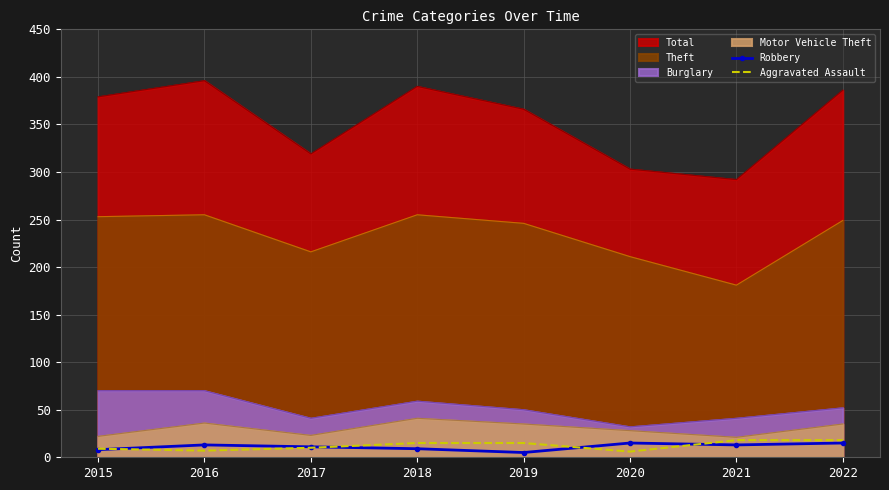

How many values in the Aggravated Assault series are below 15?

4